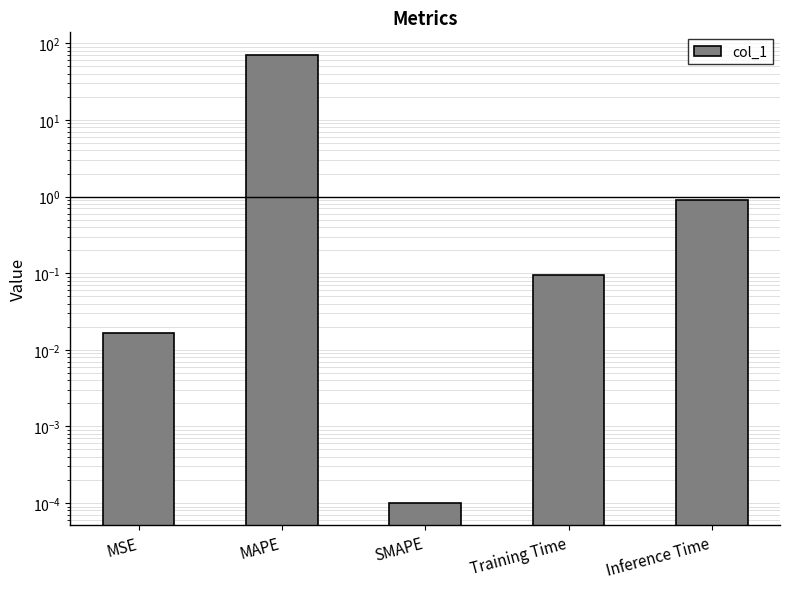

How many distinct data groups are displayed?

1